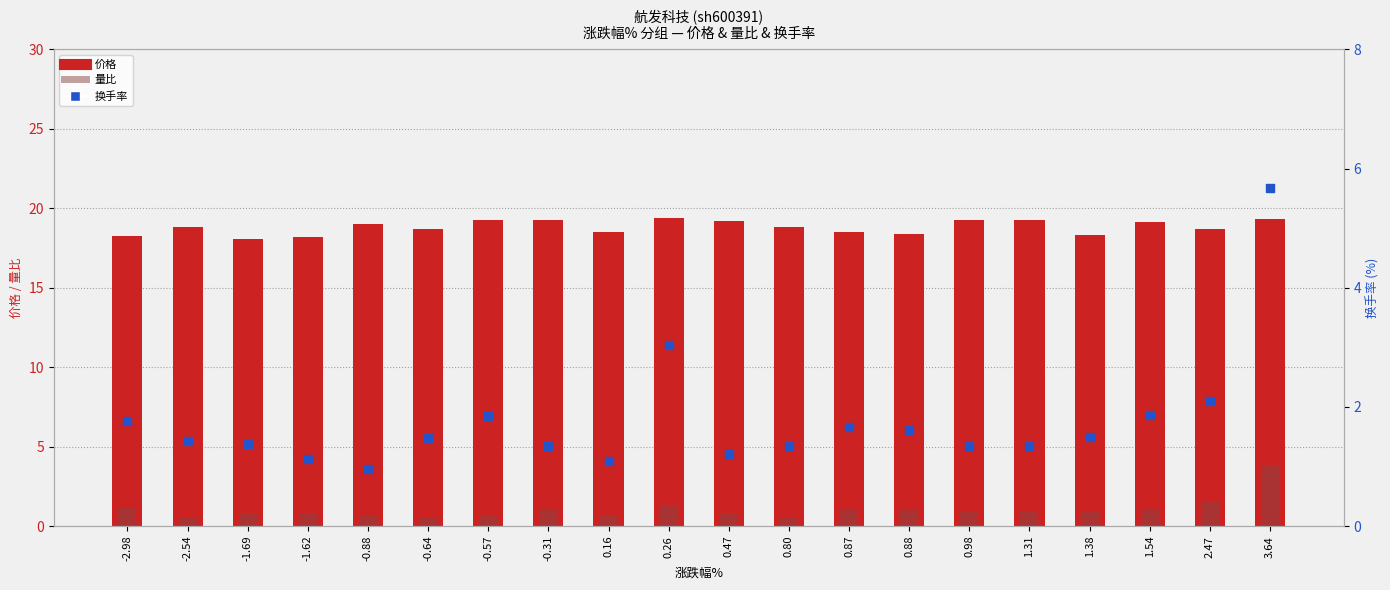

Which series has the widest spread of Y values?

换手率